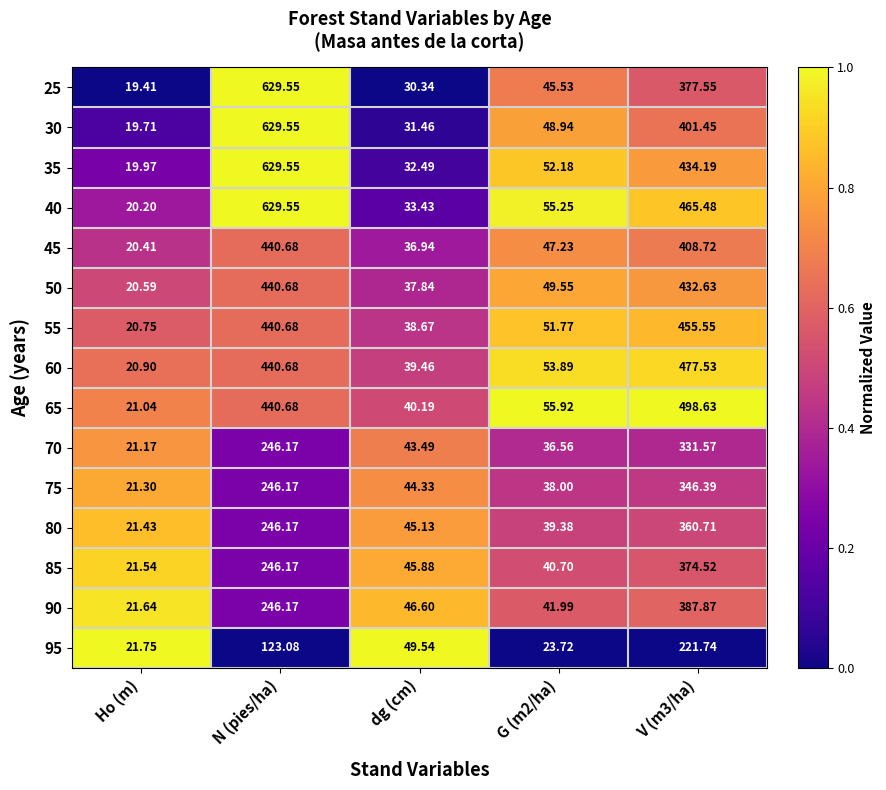

Which series has the largest range (max minus min)?

25